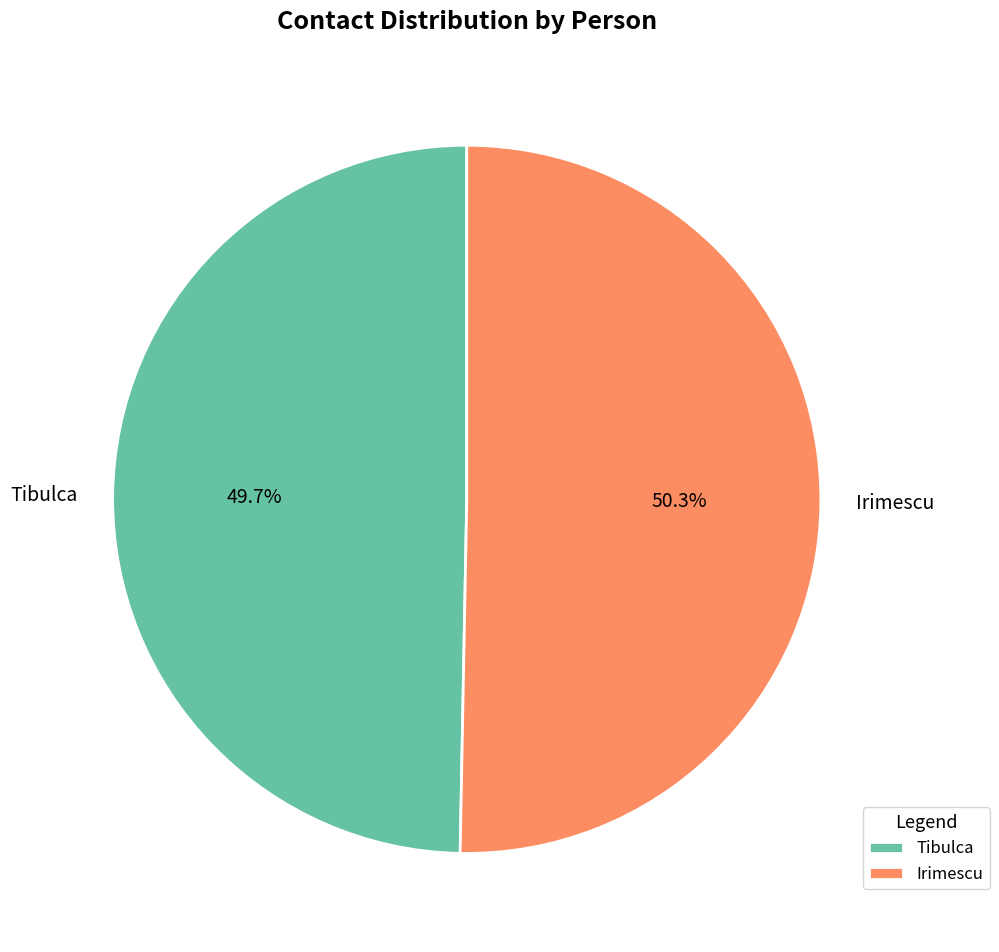

To the nearest percent, what is the difference between the largest and smallest slice percentages?

1%